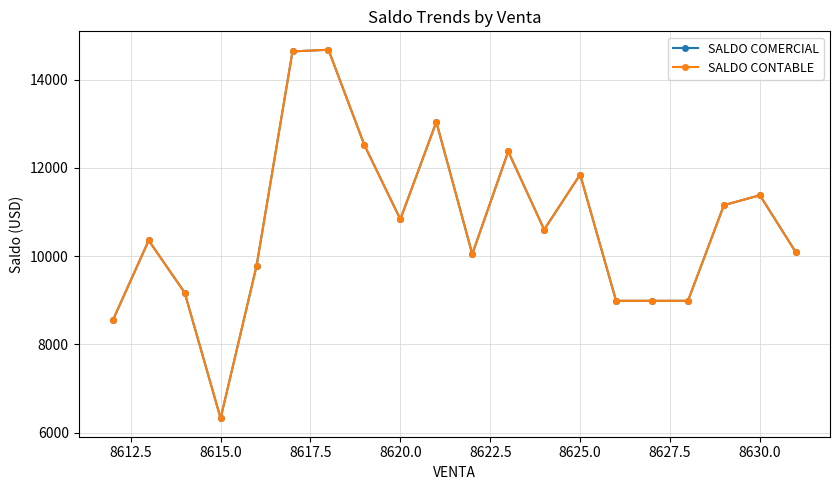

Is this an area chart (filled region under the line)?

No